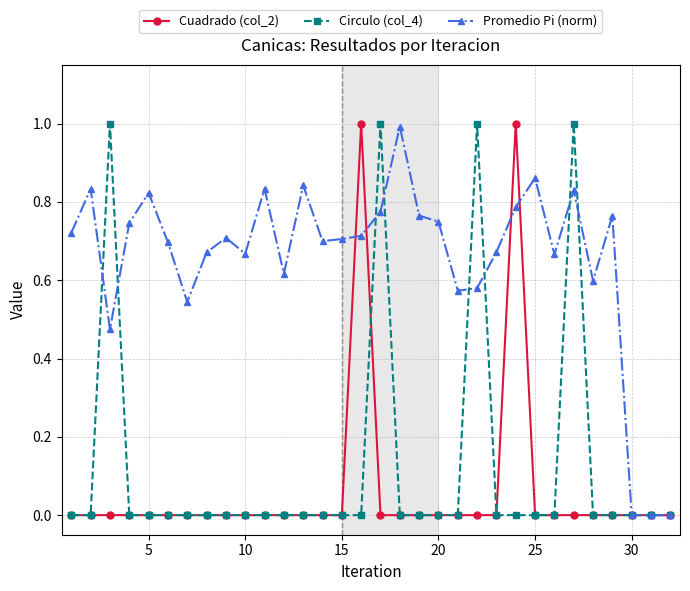

True or false: Promedio Pi (norm) has more than 1 interior local peaks.

True